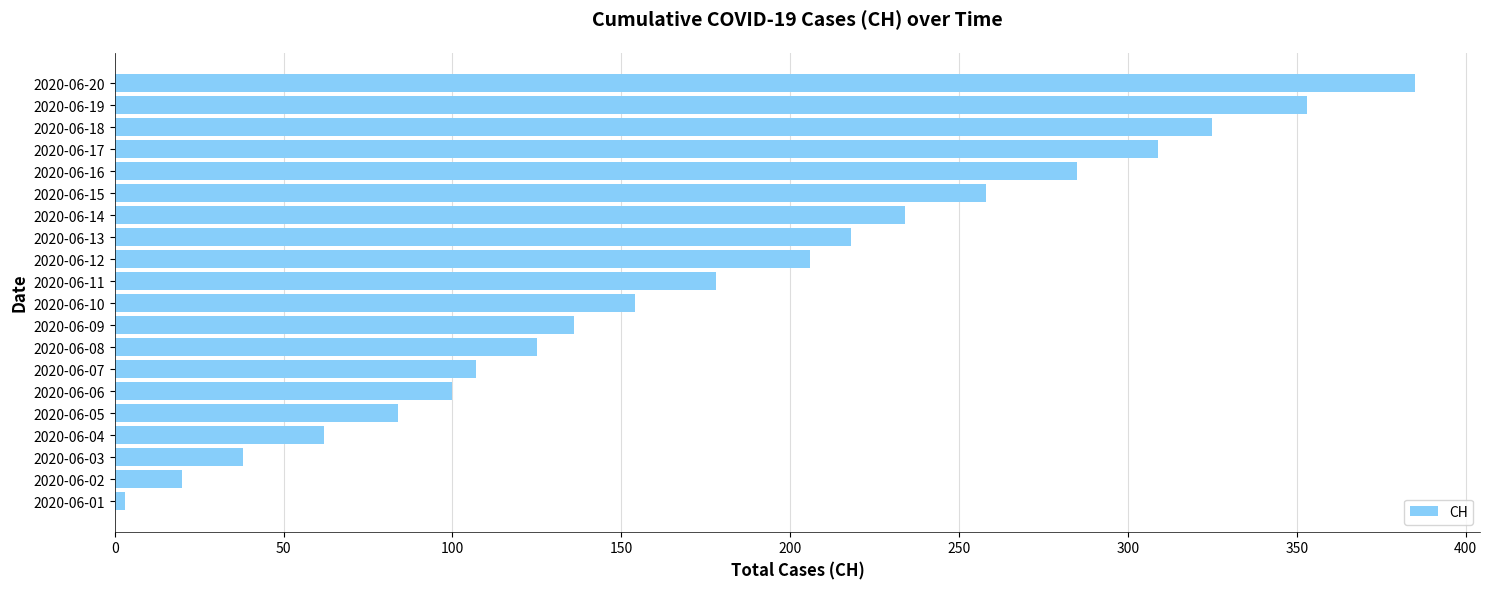

Reading bottom to top, extract all data points from this chart.

2020-06-01=3	2020-06-02=20	2020-06-03=38	2020-06-04=62	2020-06-05=84	2020-06-06=100	2020-06-07=107	2020-06-08=125	2020-06-09=136	2020-06-10=154	2020-06-11=178	2020-06-12=206	2020-06-13=218	2020-06-14=234	2020-06-15=258	2020-06-16=285	2020-06-17=309	2020-06-18=325	2020-06-19=353	2020-06-20=385